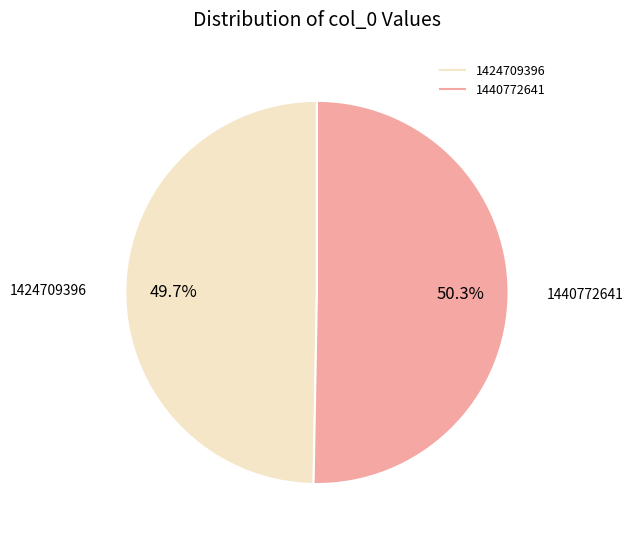

How many segments does this pie chart have?

2